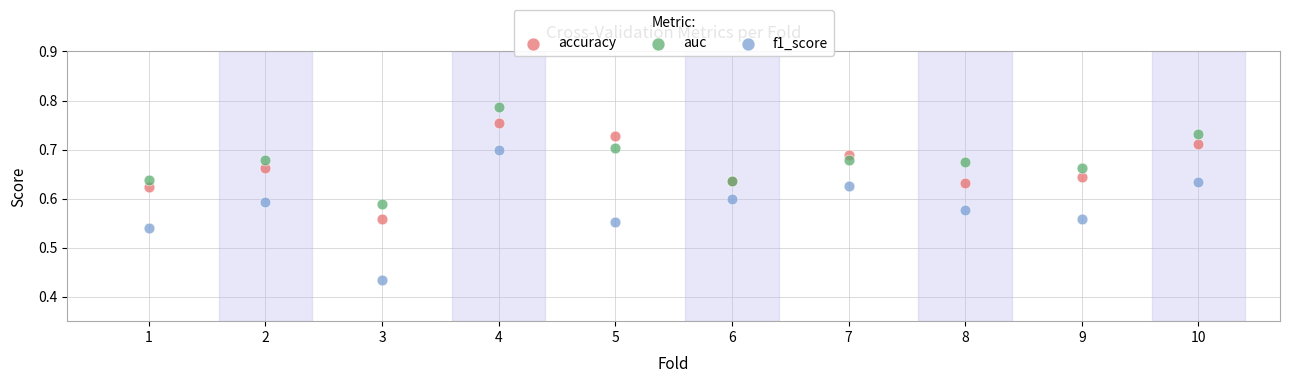

Which series has the widest spread of Y values?

f1_score